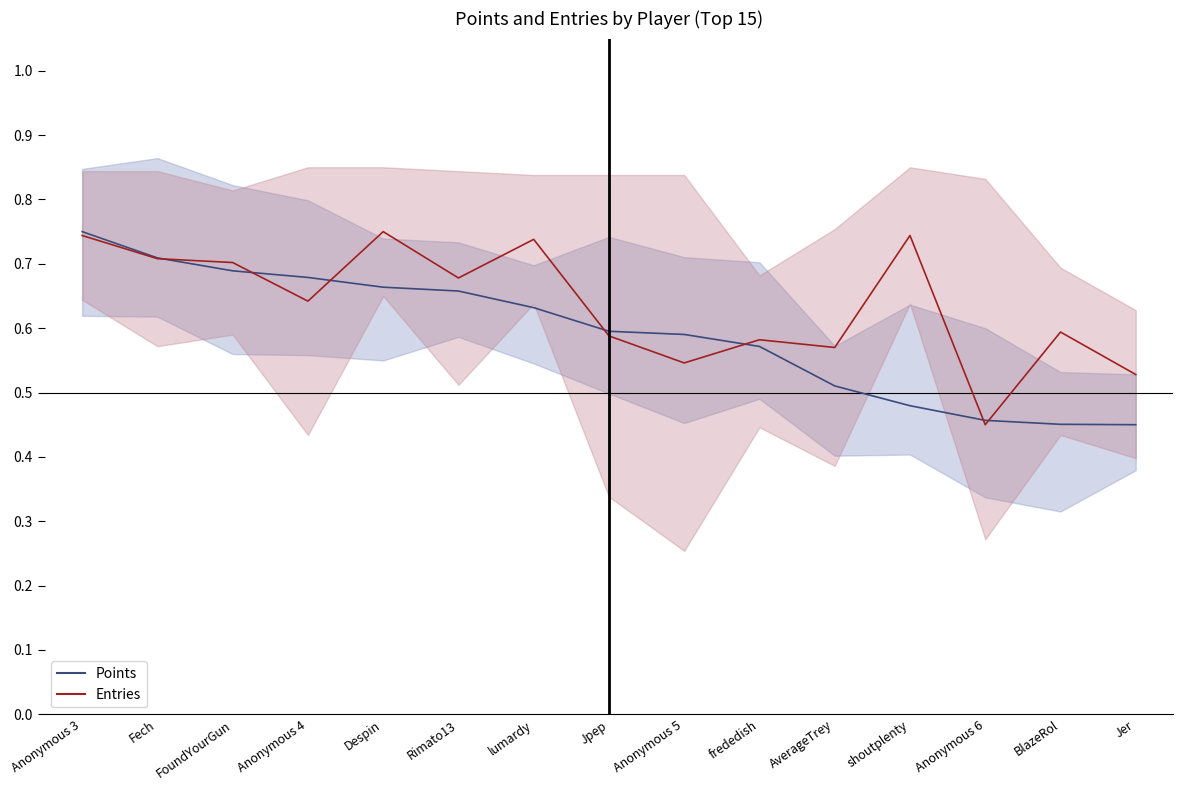

Reading left to right, what are all the values shown in this chart?

Points: 0.8	0.7	0.7	0.7	0.7	0.7	0.6	0.6	0.6	0.6	0.5	0.5	0.5	0.5	0.5
Entries: 0.7	0.7	0.7	0.6	0.8	0.7	0.7	0.6	0.5	0.6	0.6	0.7	0.5	0.6	0.5